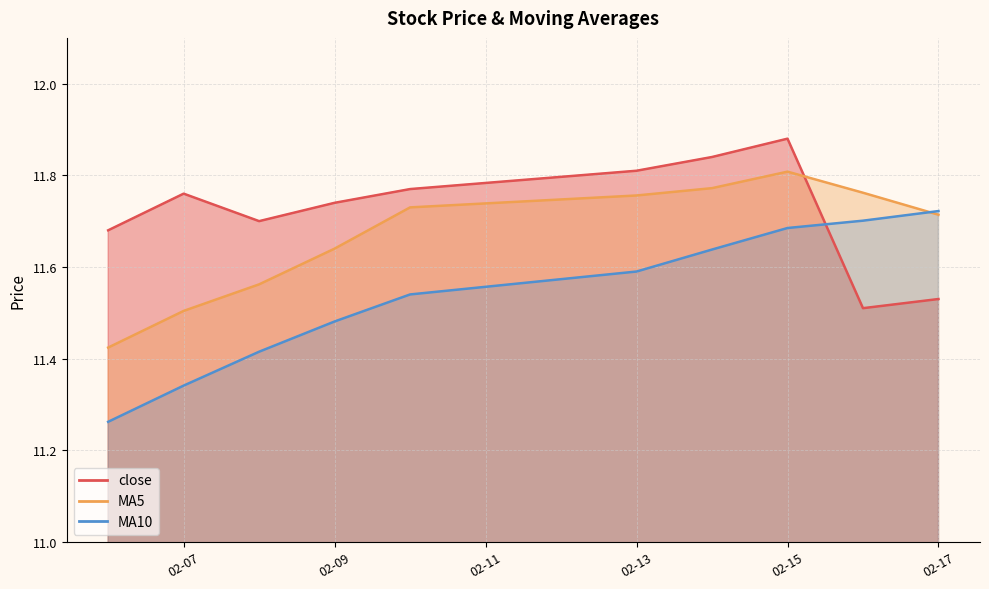

Is it true that MA5 equals 11.6 at 2023-02-09?

True